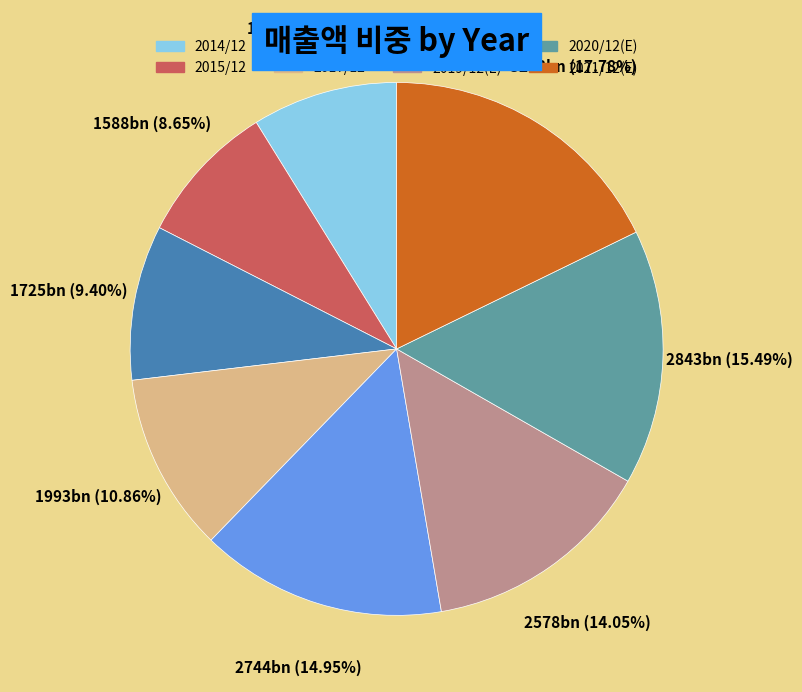

To the nearest percent, what portion does 2015/12 represent?

9%